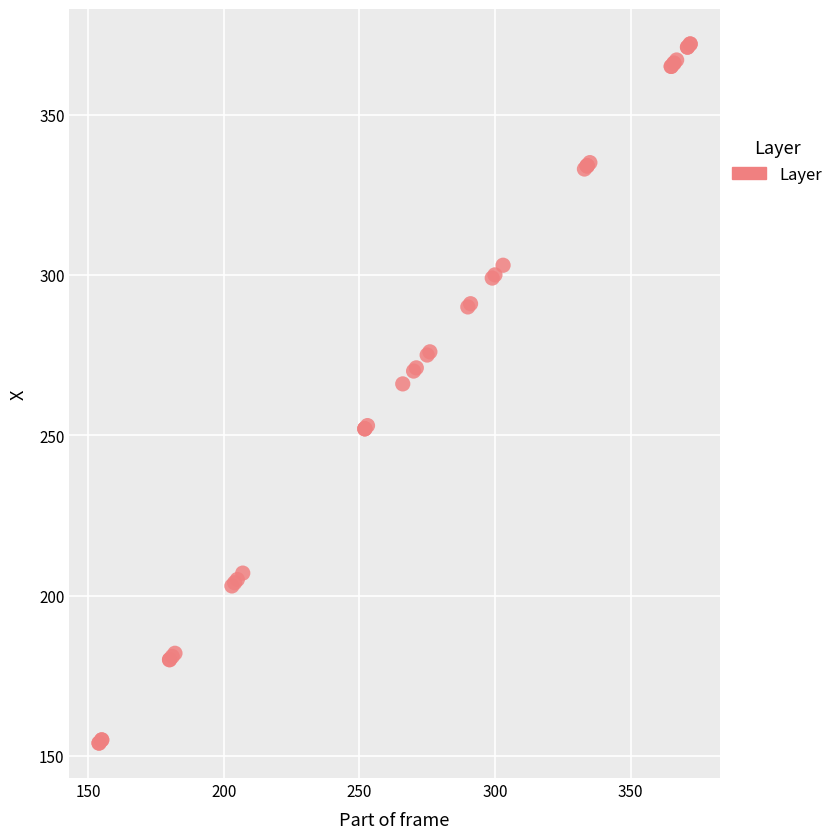

What Y value in the scatter plot is closest to 263?

266